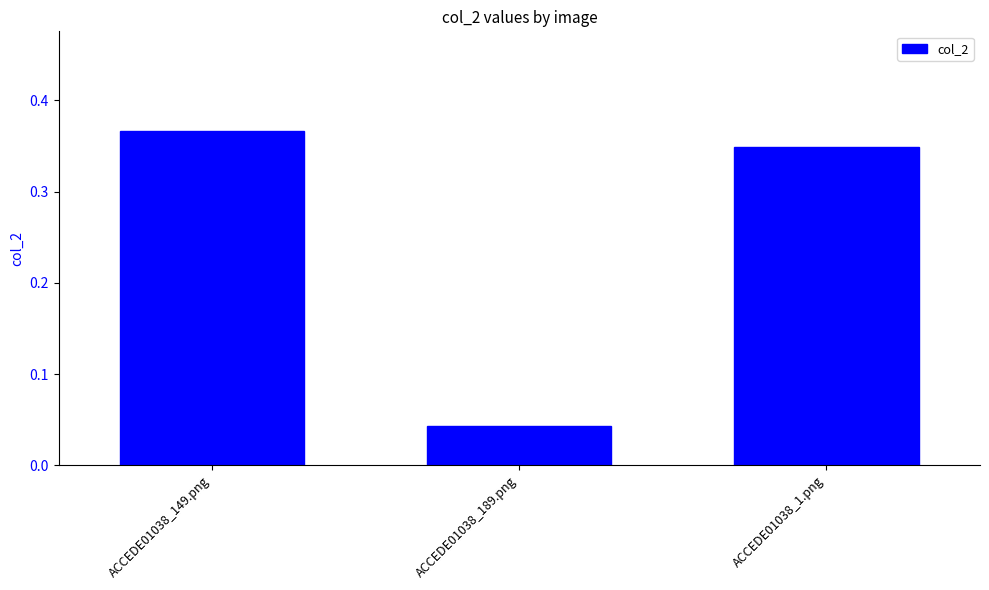

Which label corresponds to the smallest value in the chart?

ACCEDE01038_189.png